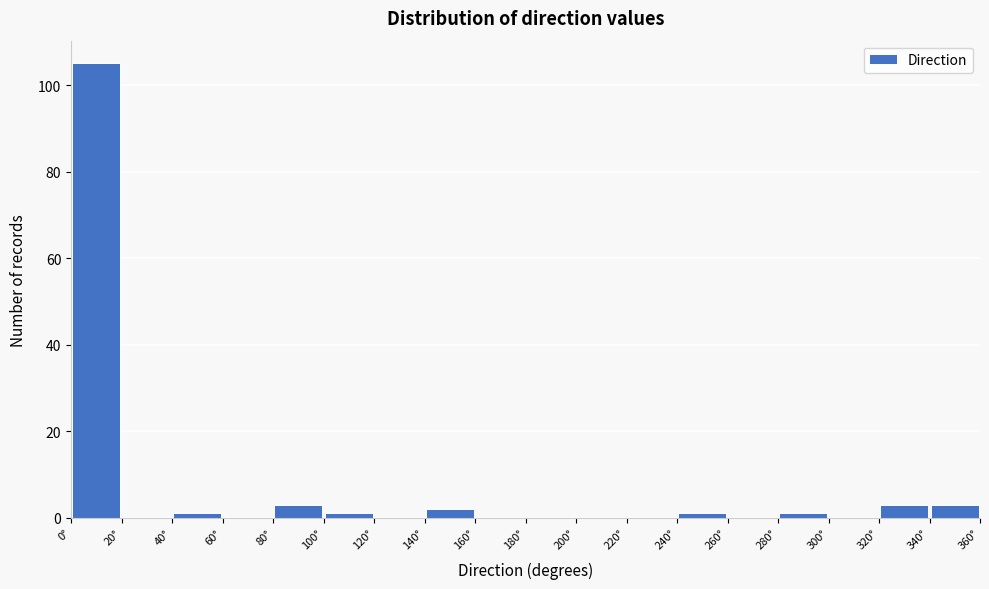

Over which range of the x-axis is the bar tallest?

0 to 20